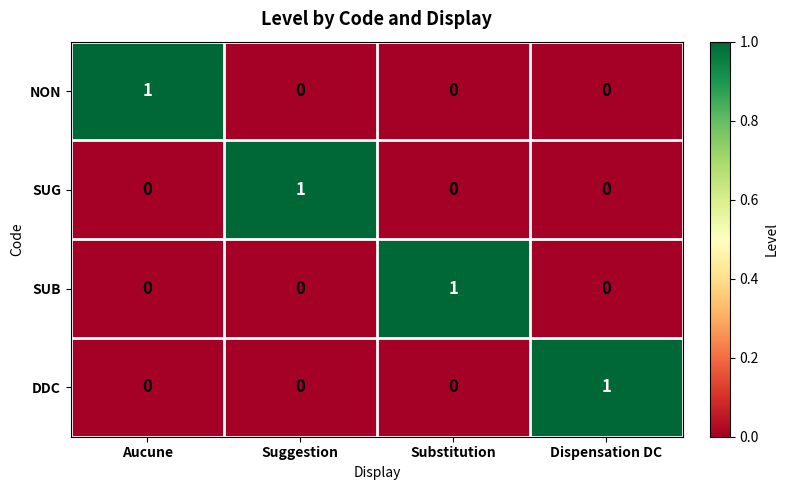

Count the NON values in the range 0 to 1.

4